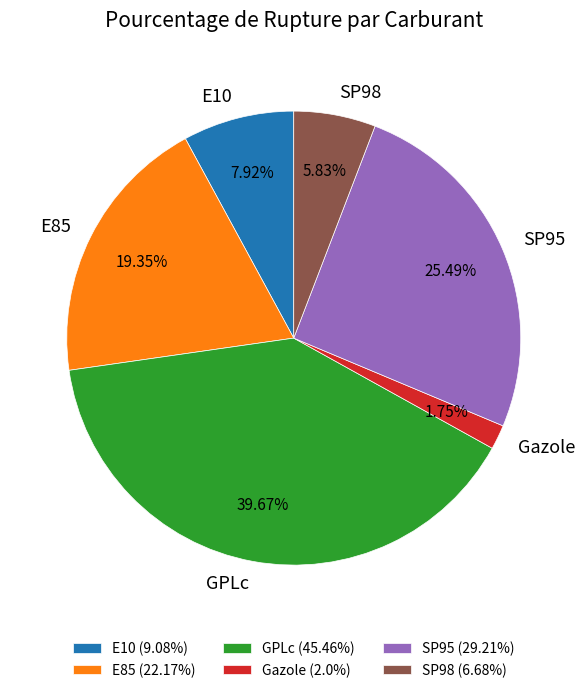

Count the number of slices in the pie.

6